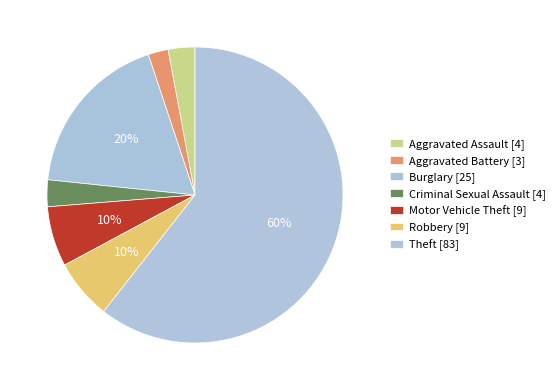

To the nearest percent, what is the combined percentage of Motor Vehicle Theft and Aggravated Assault?

9%